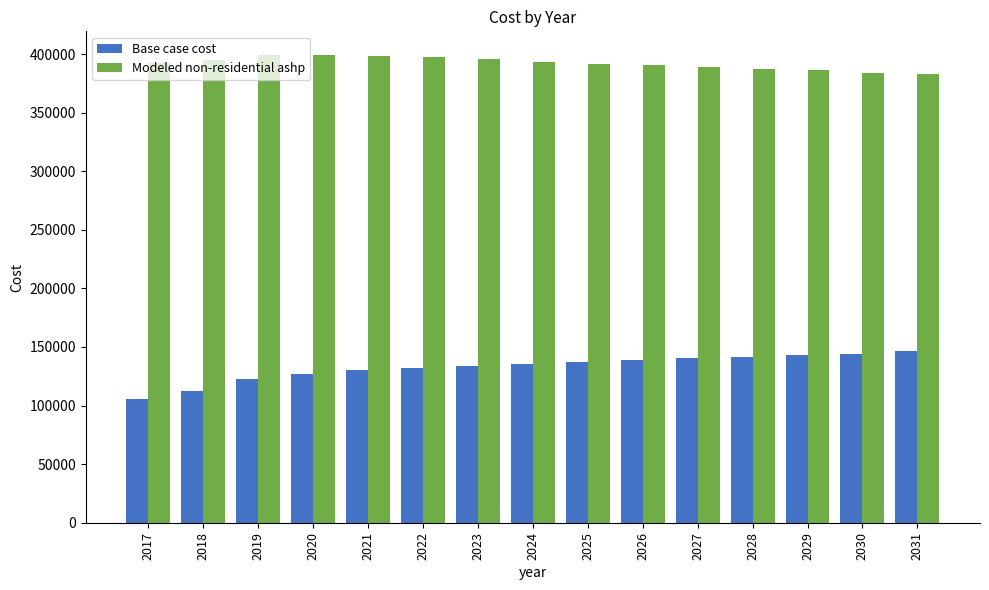

What are all the series names shown in the legend?

Base case cost, Modeled non-residential ashp